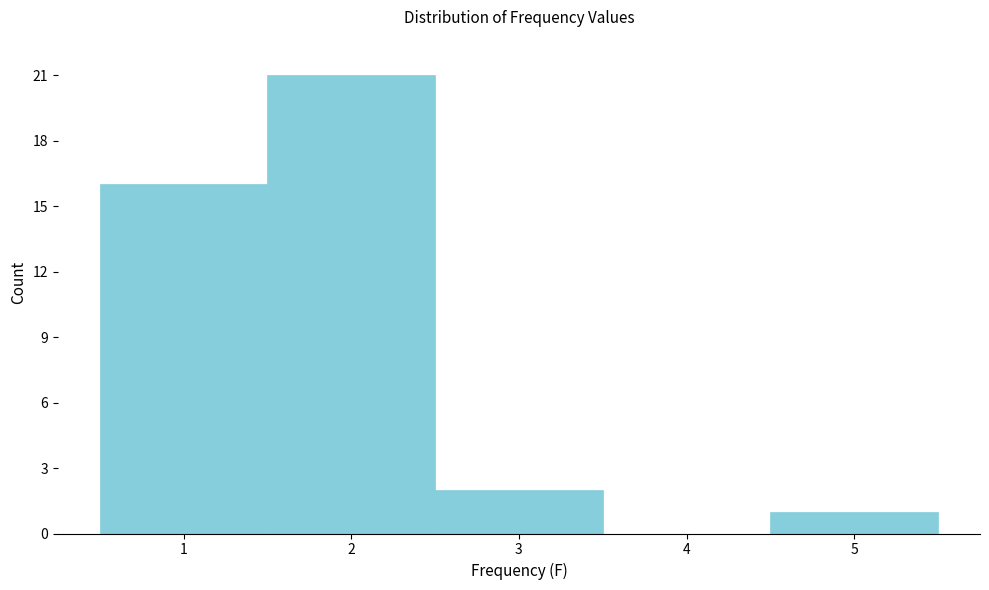

Reading right to left, list all the values displayed in this chart.

5=1	4=0	3=2	2=21	1=16